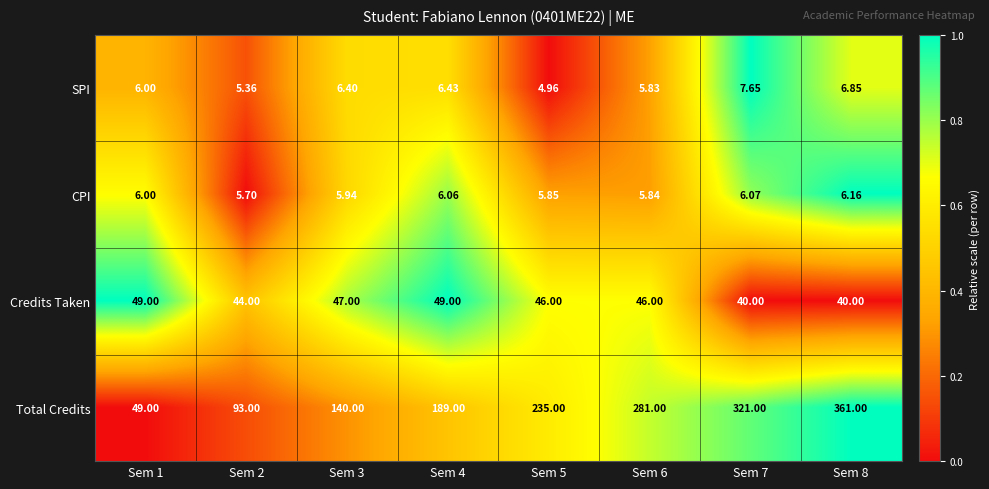

What is the maximum value shown in the chart?

361.0